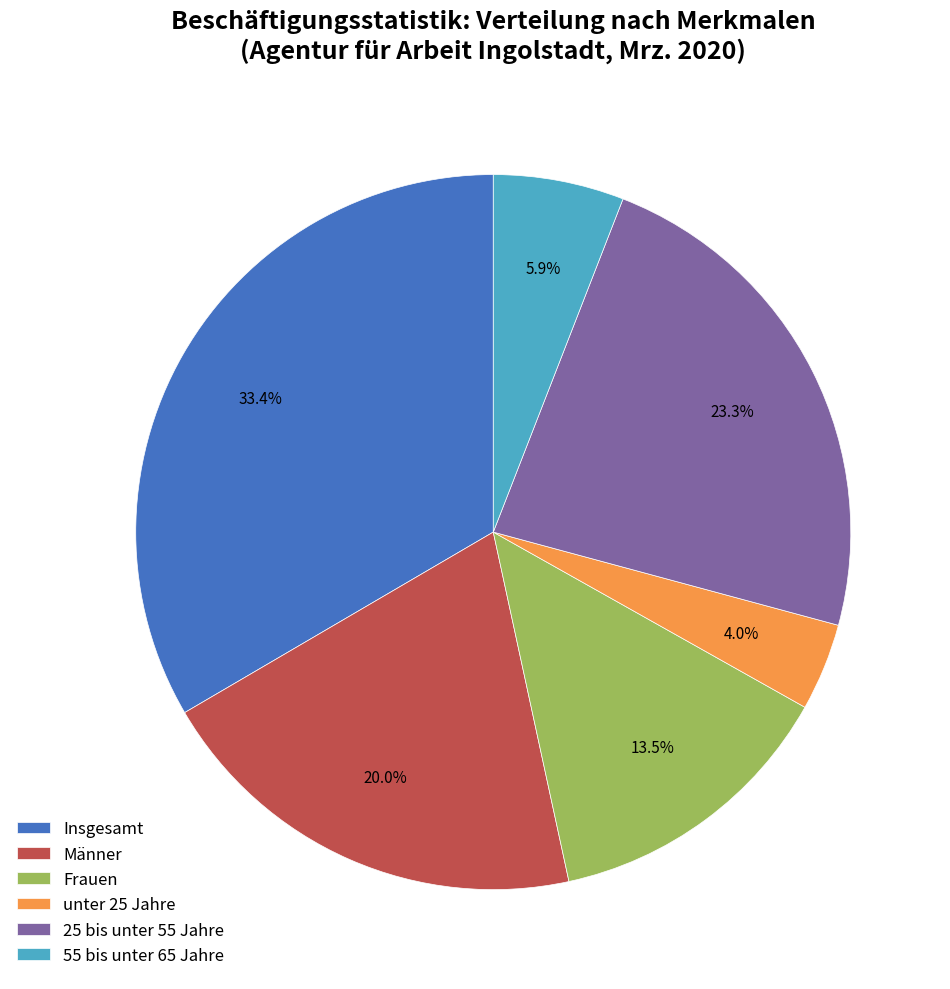

How many slices are in this pie chart?

6